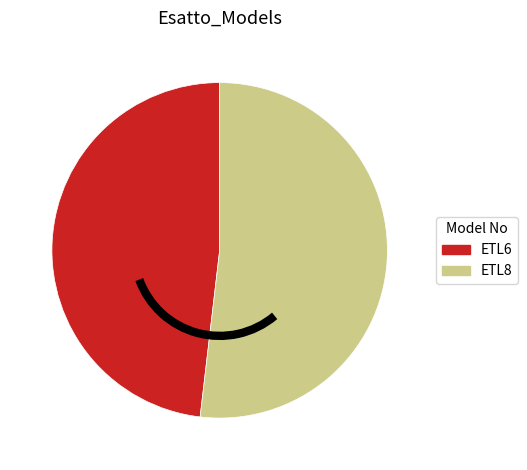

Which has a higher value, ETL8 or ETL6?

ETL8